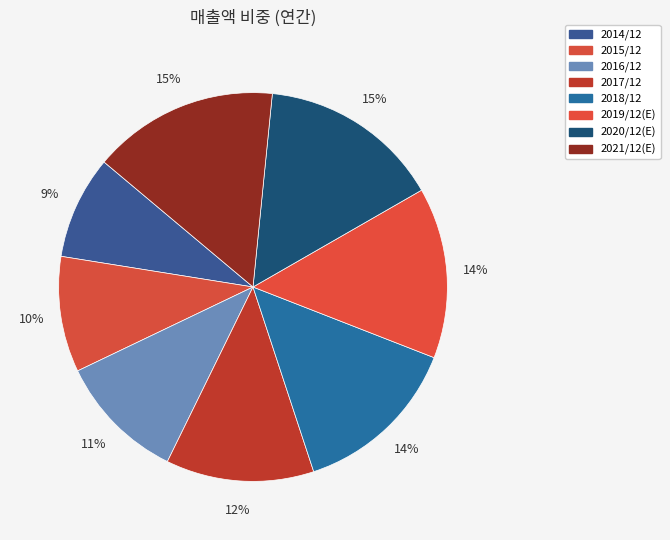

What is the largest slice in the pie chart?

2021/12(E)